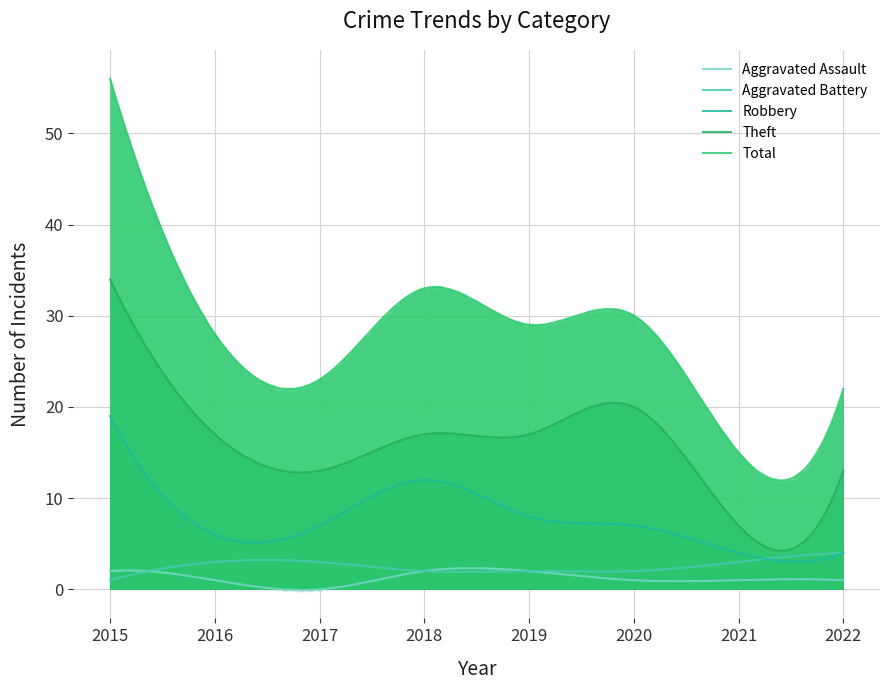

True or false: Aggravated Battery and Aggravated Assault intersect in this chart.

True